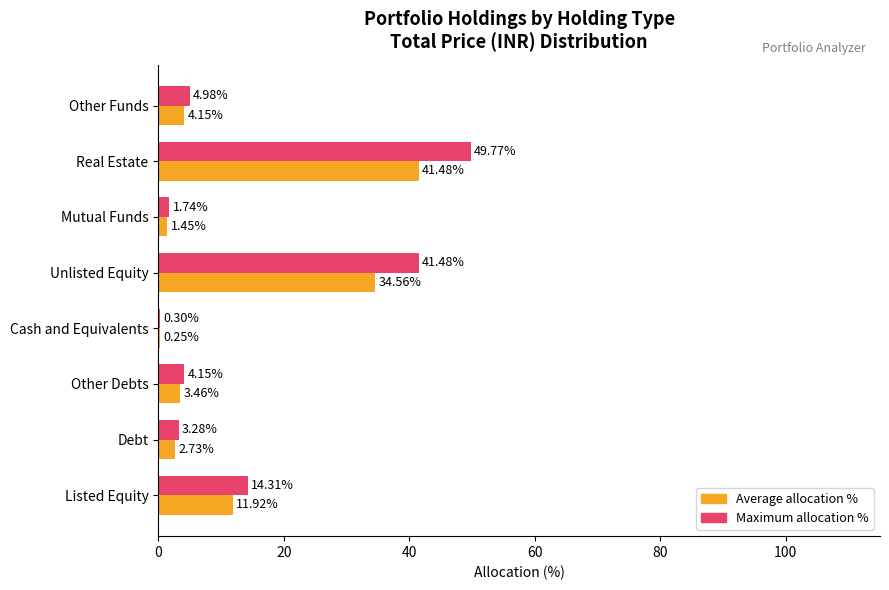

What is the maximum value shown in the chart?

49.8